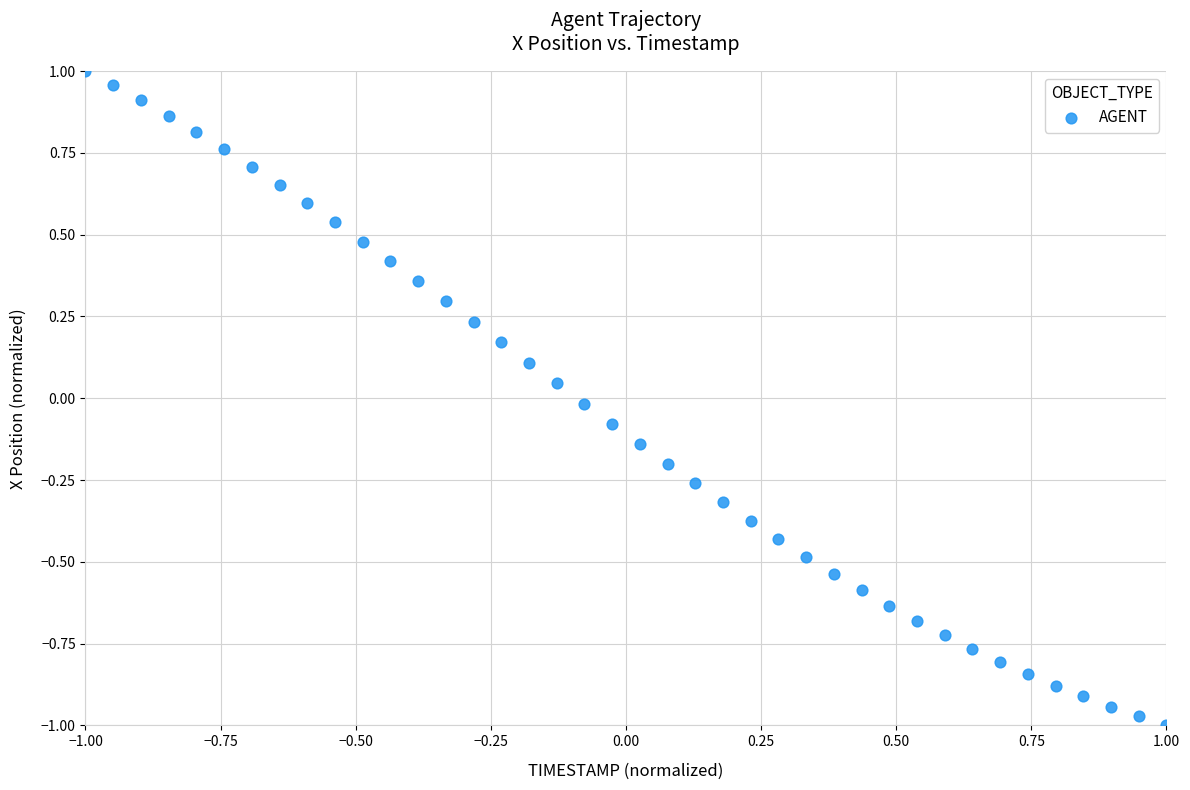

What is the range of Y values (max minus min)?

2.0